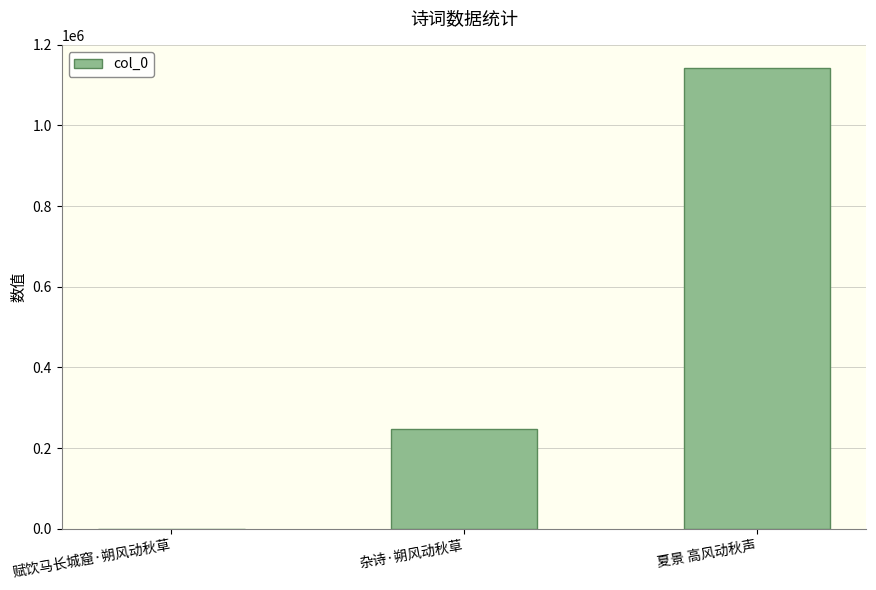

What is the sum of all values?

1390044